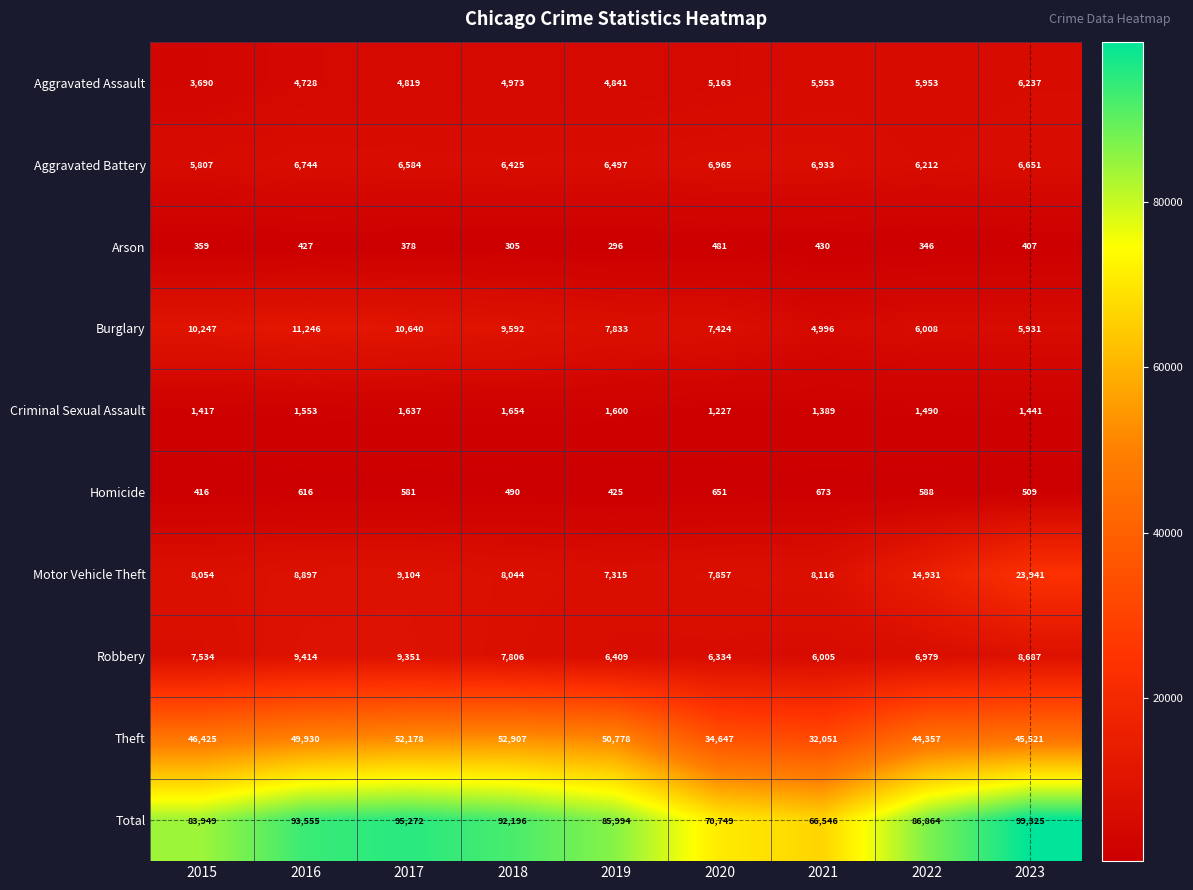

What is the minimum value shown in the chart?

296